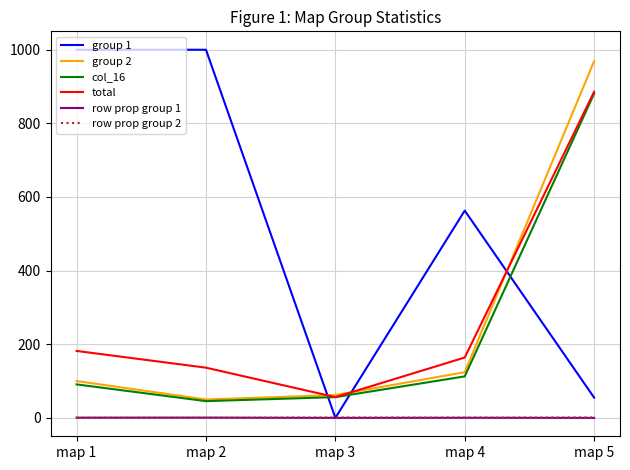

At which label does col_16 reach its minimum?

map 2